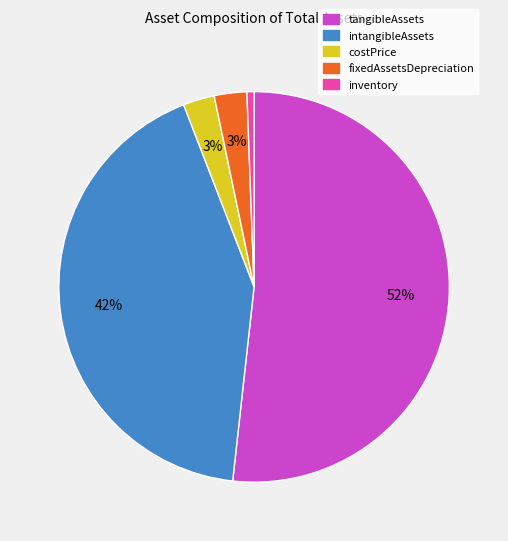

Between costPrice and intangibleAssets, which is larger?

intangibleAssets